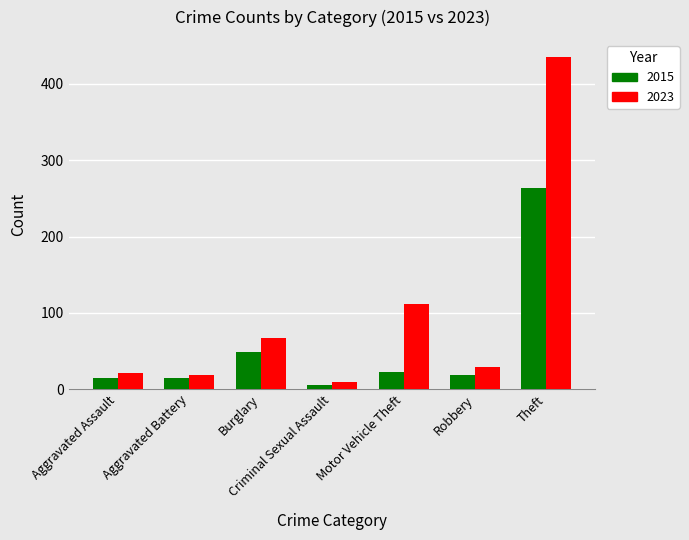

At which category is the sum across all series the highest?

Theft